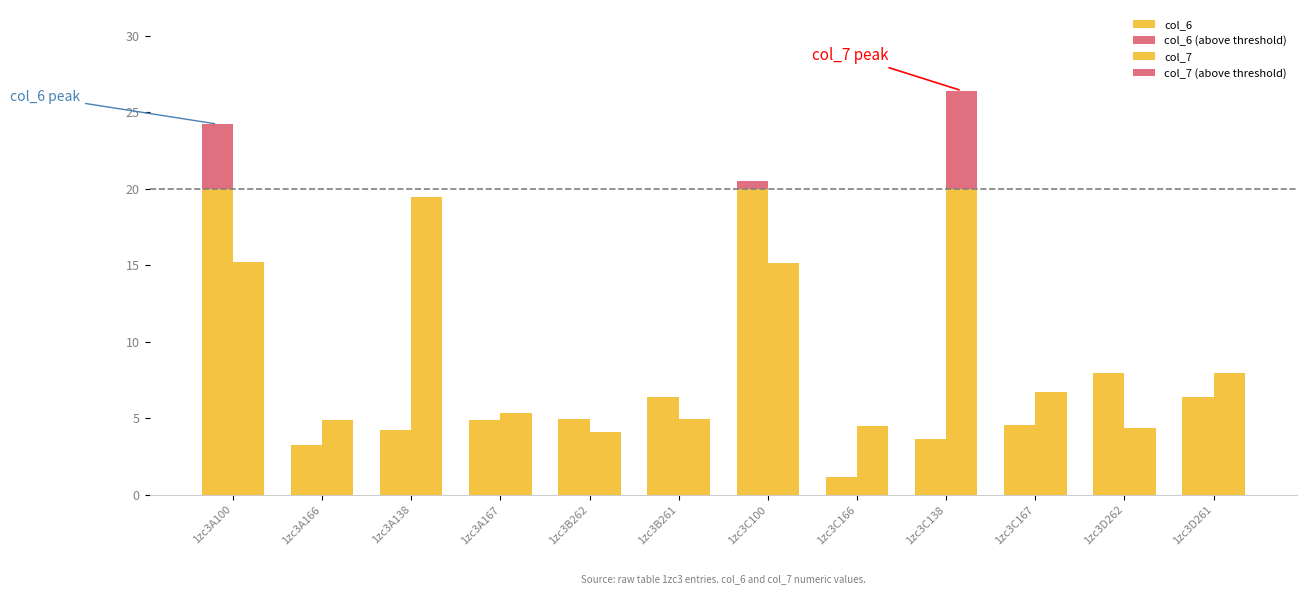

What is the label of the 9th bar from the left?

1zc3C138